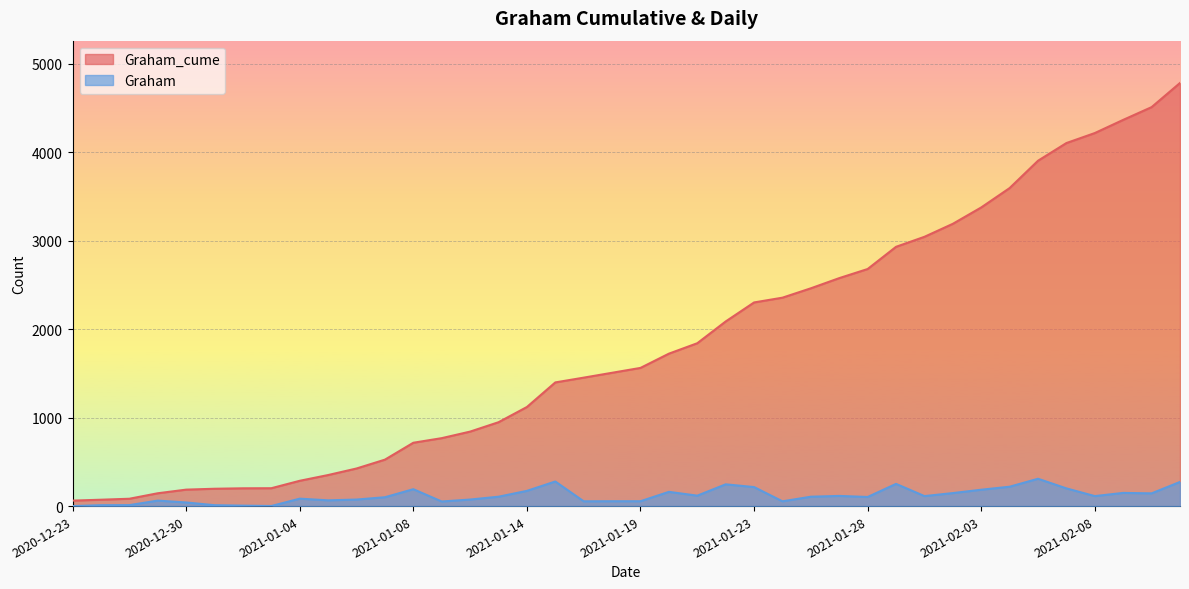

At which category does the chart reach its peak across all series?

2021-02-11